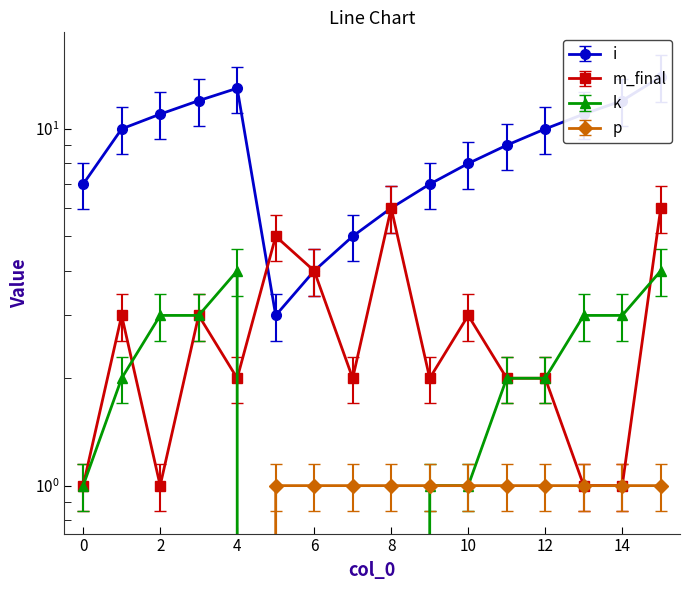

The value of p at 11 is 0. True or false?

False